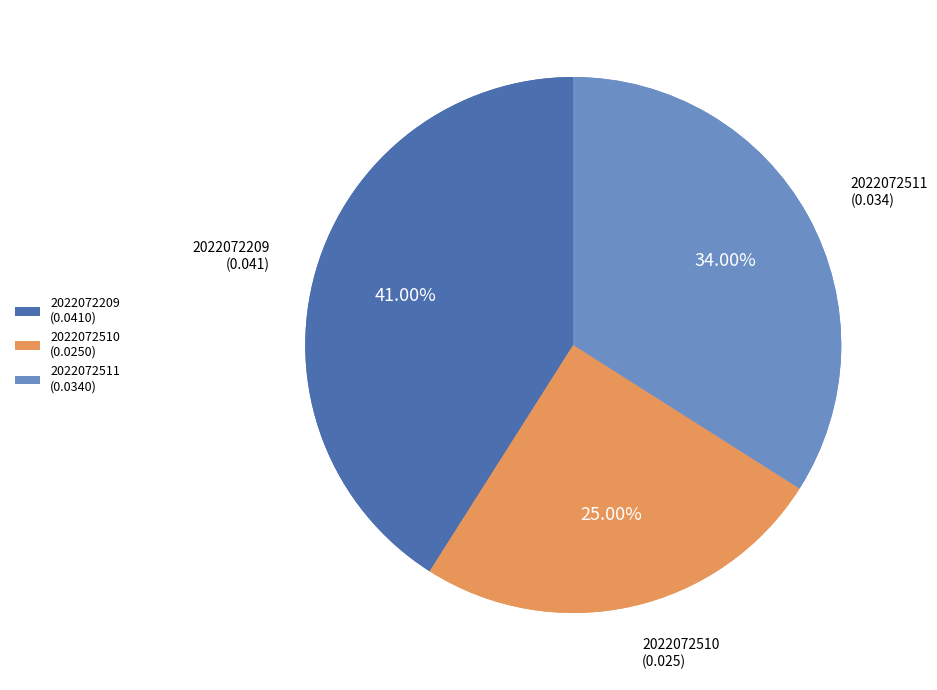

Is the sum of 2022072209 and 2022072511 greater than half?

Yes